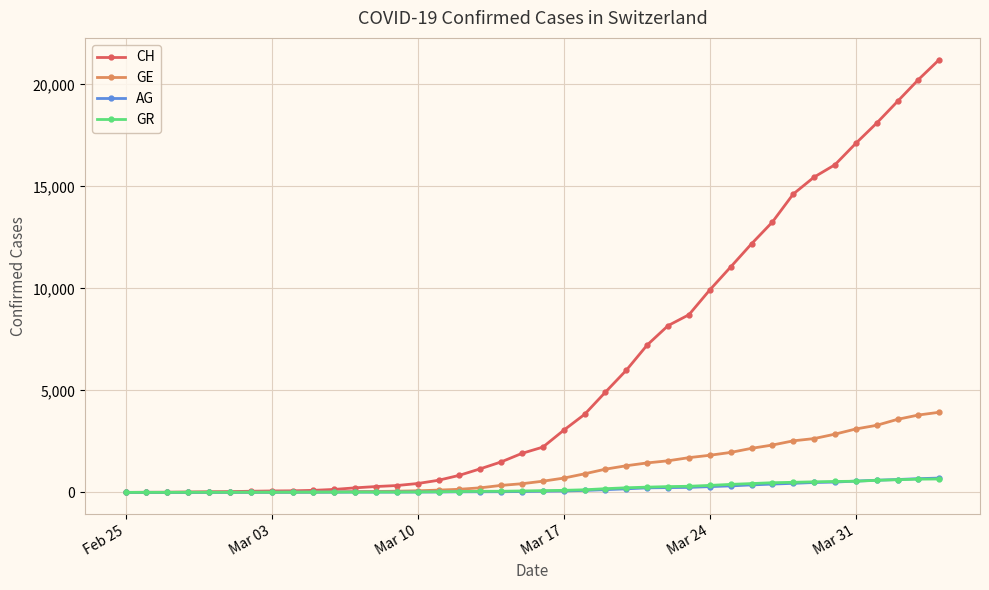

Which series has the largest total across all categories?

CH